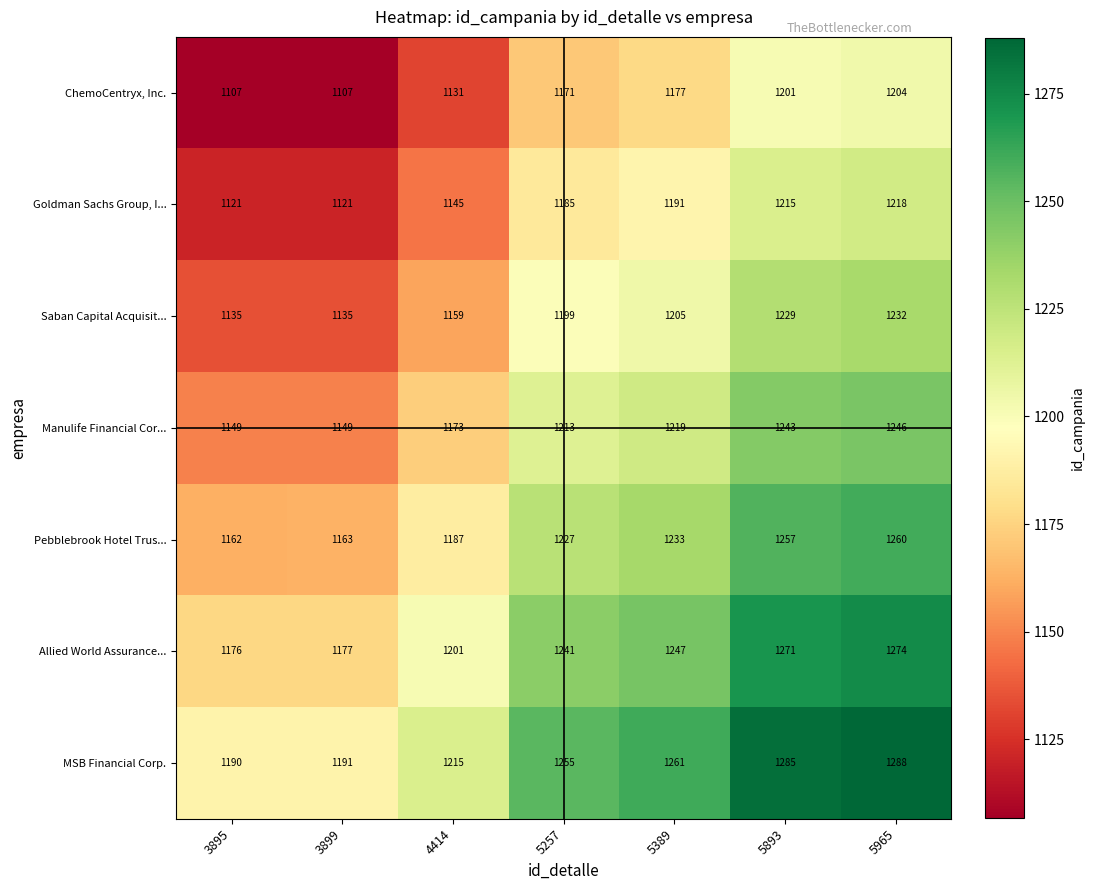

How many distinct data groups are displayed?

7